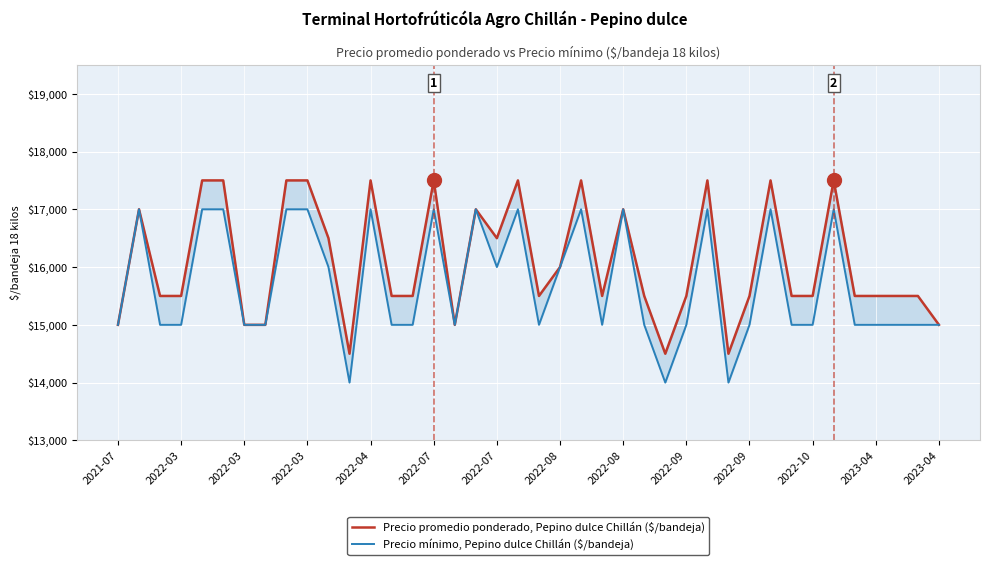

What is the difference between the second highest and second lowest values in the Precio mínimo, Pepino dulce Chillán ($/bandeja) series?

3000